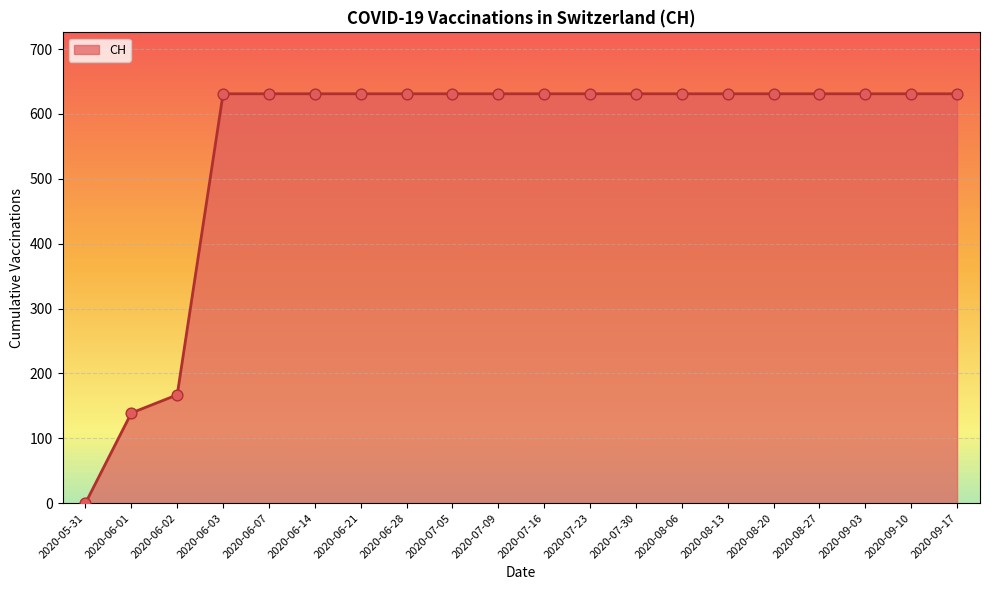

What is the ratio of the value at 2020-06-21 to the value at 2020-06-07?

1.0